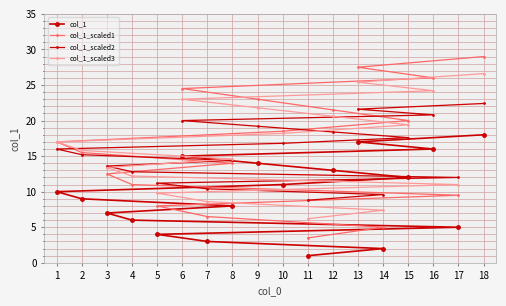

List the labels in order of col_1 value, smallest first.

11, 14, 7, 5, 17, 4, 3, 8, 2, 1, 10, 15, 12, 9, 6, 16, 13, 18